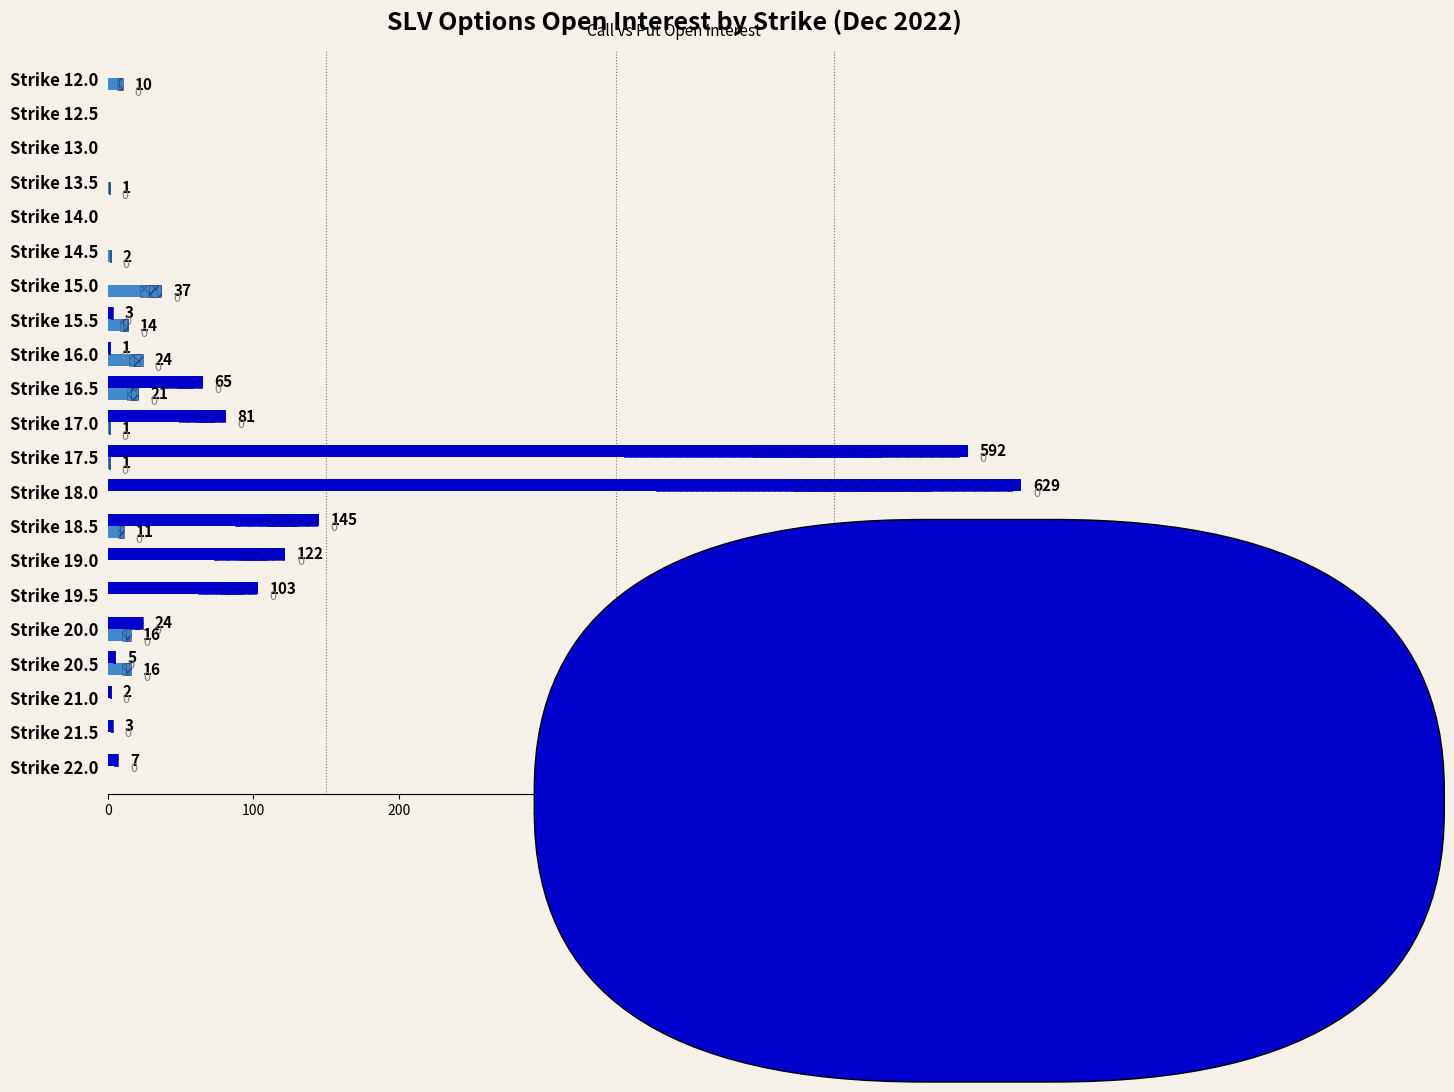

What is the average value of the Call Open Interest series?

85